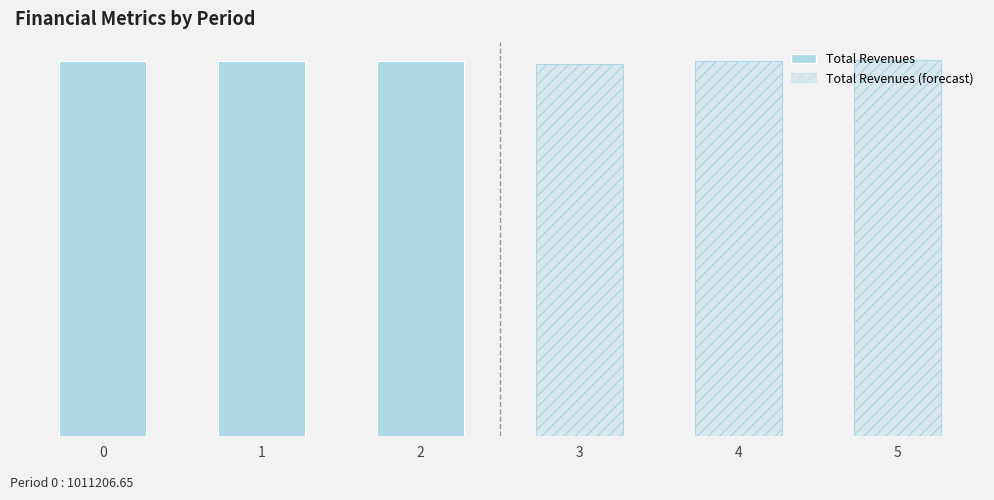

At how many categories does at least one series exceed 564051?

6